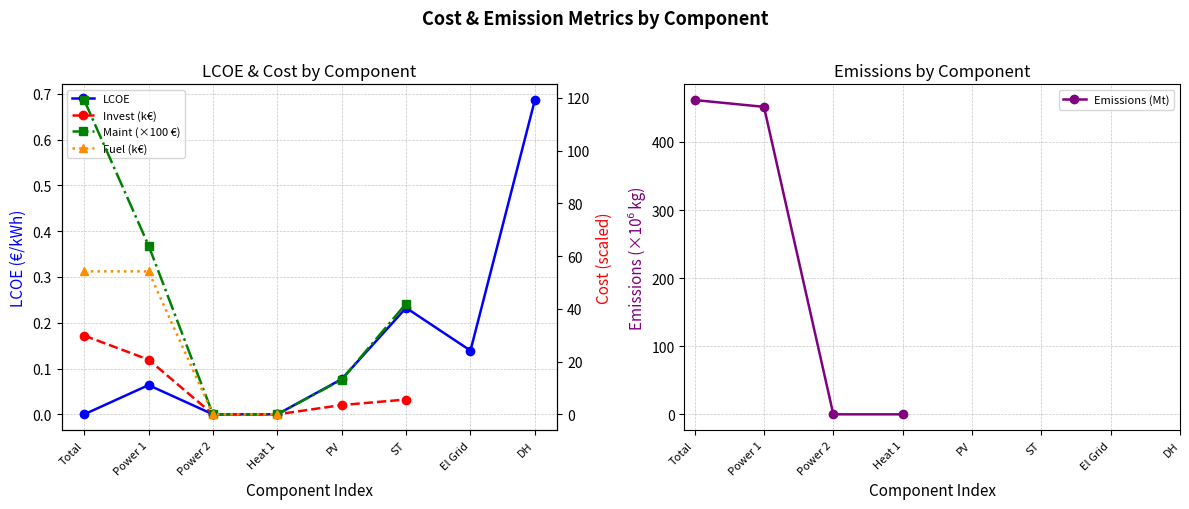

How many values in Emissions (Mt) are above zero?

2